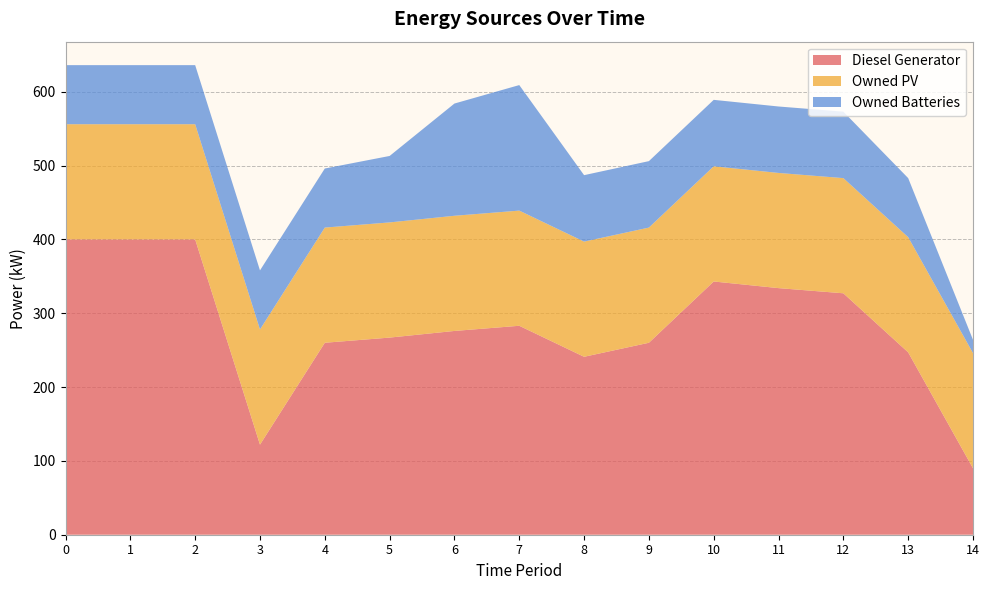

What is the total value across all series at 10?

589